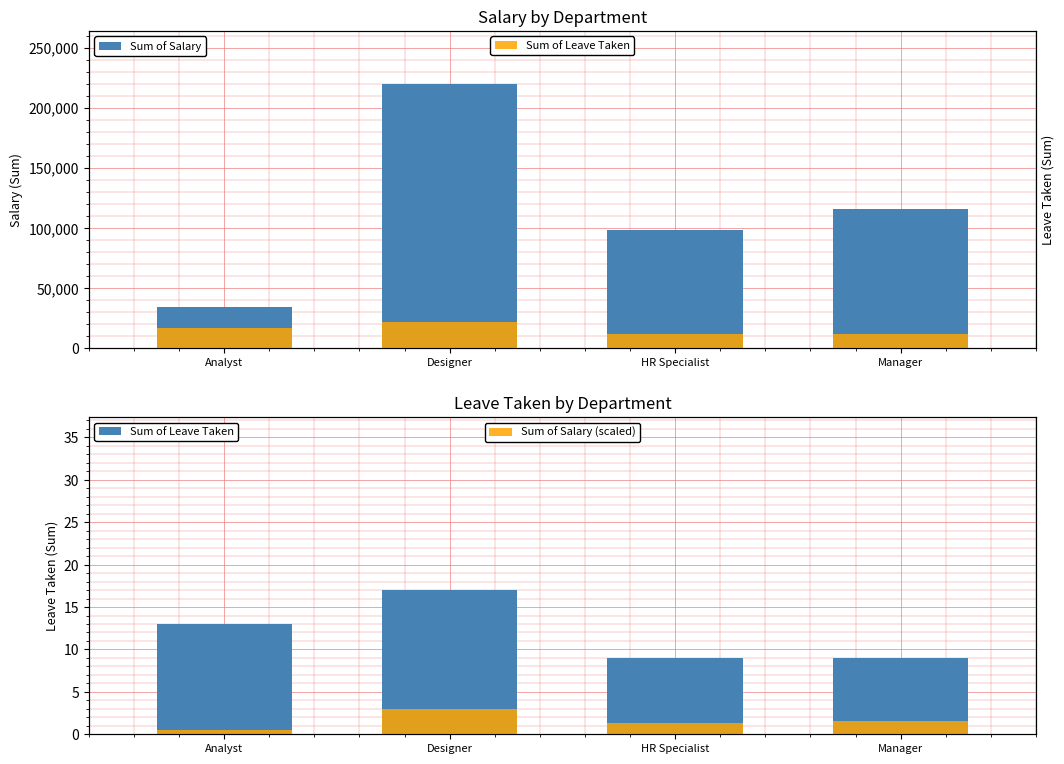

Does the chart contain any negative values?

No